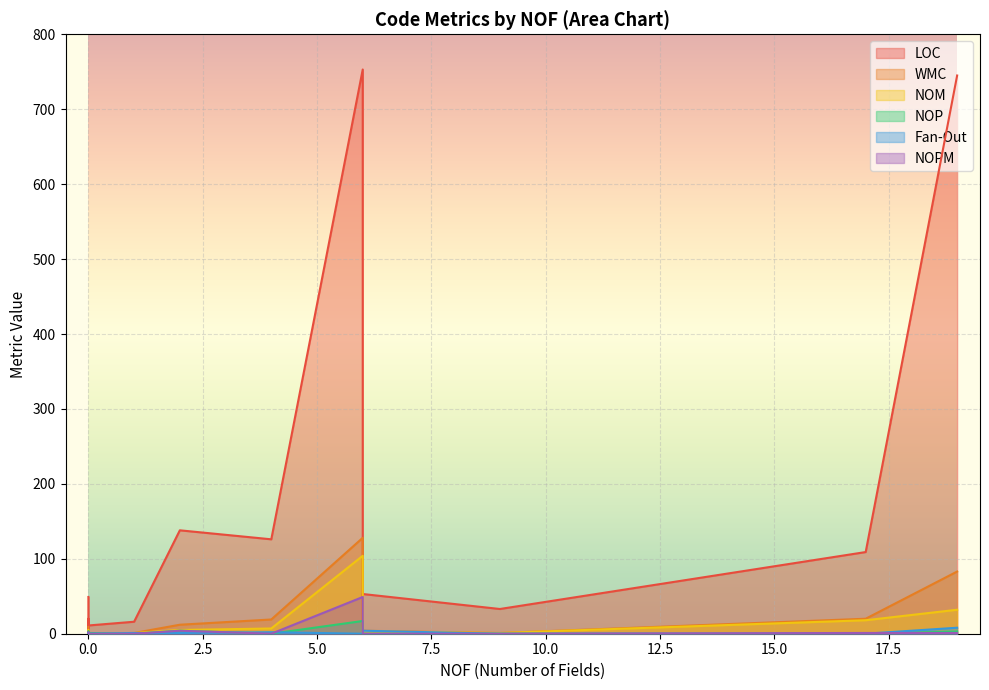

Between 0 and 6, which series saw the biggest shift?

LOC